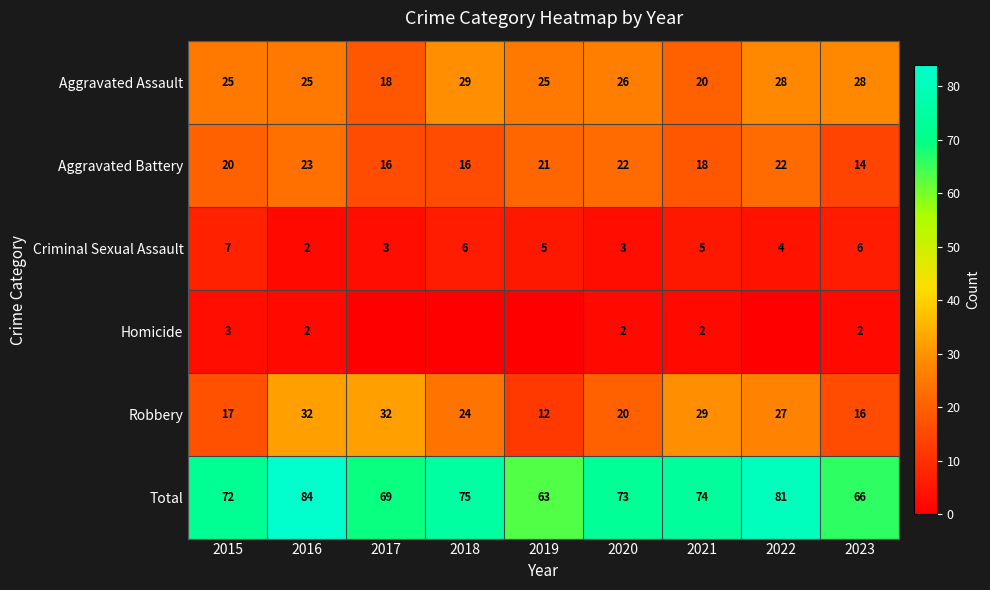

At which label does Criminal Sexual Assault reach its minimum?

2016